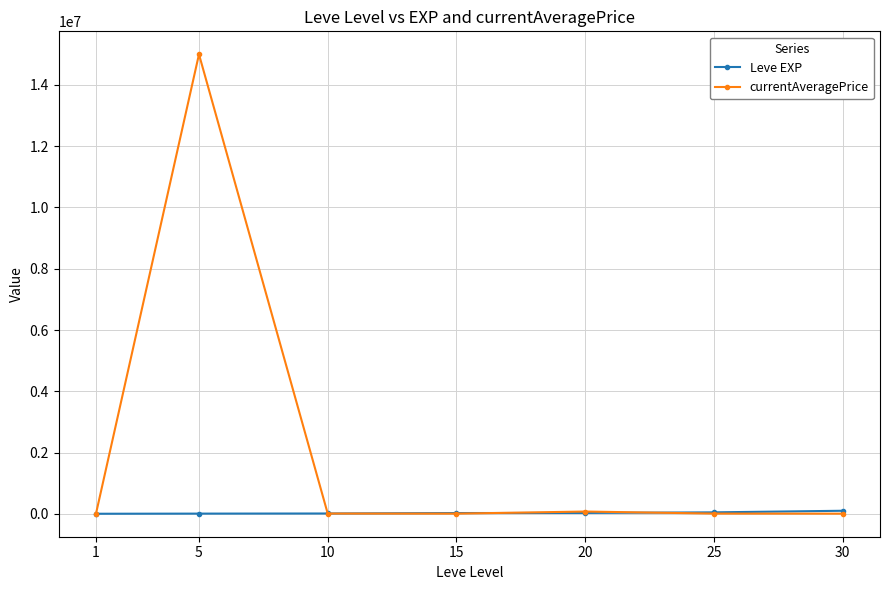

Which series has the widest spread of values?

currentAveragePrice